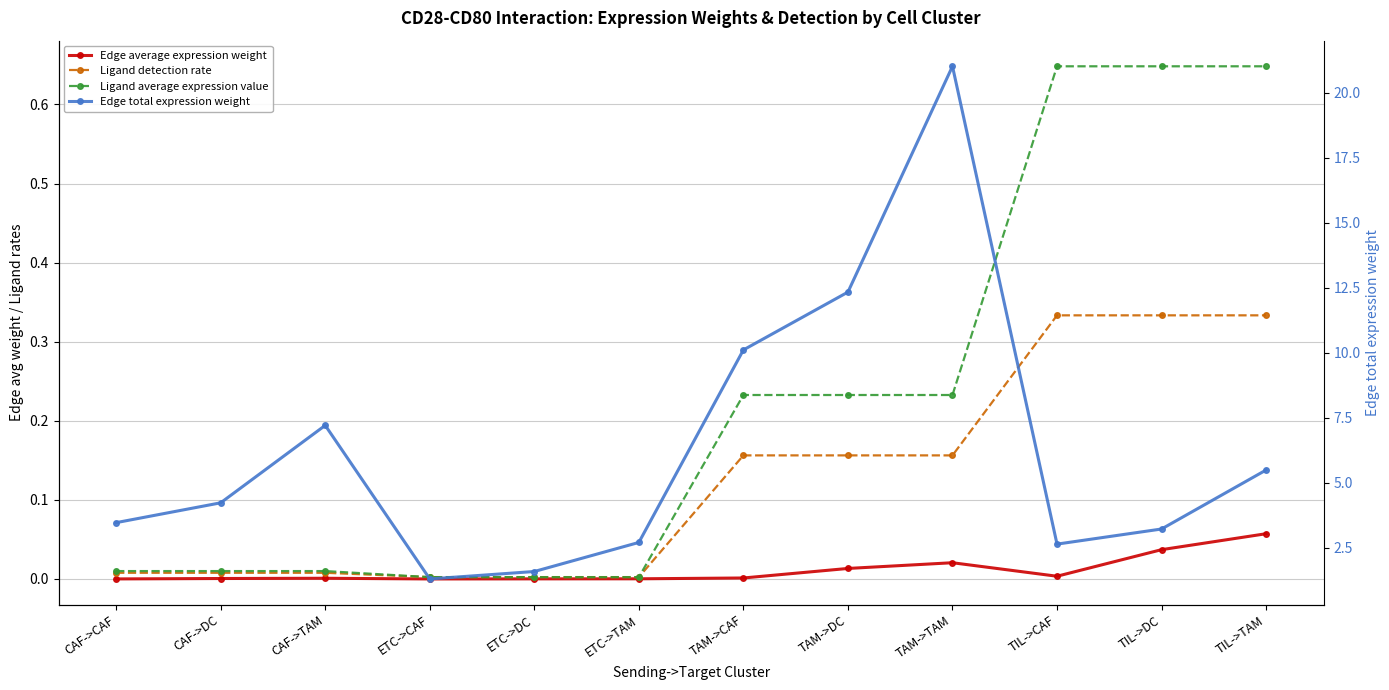

What is the spread (max minus min) of values at ETC->CAF?

1.3